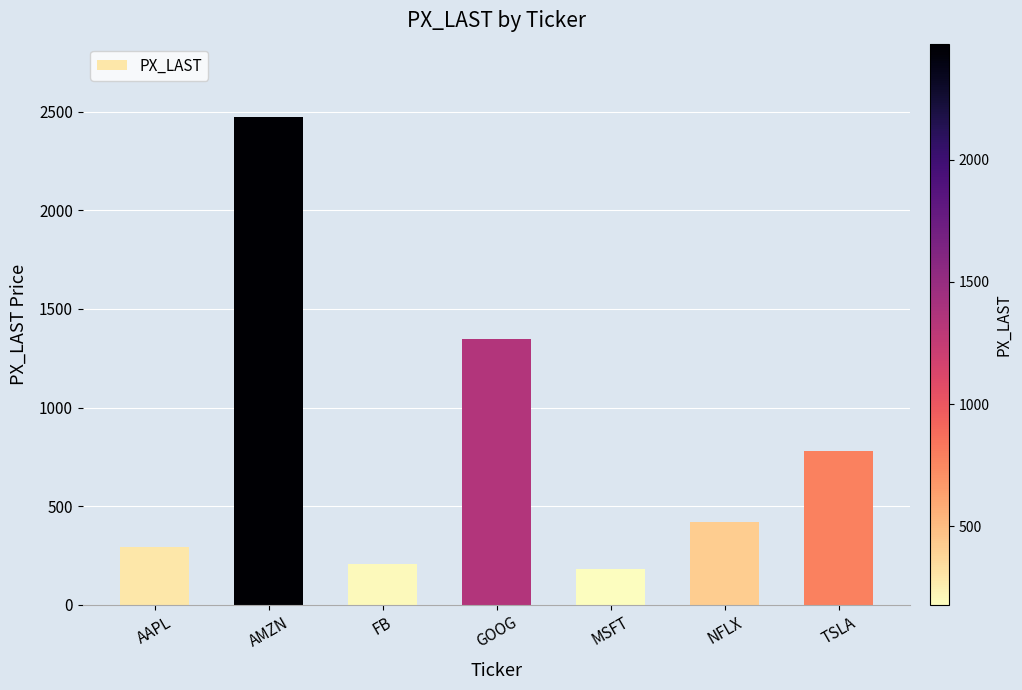

What is the average value?

814.6